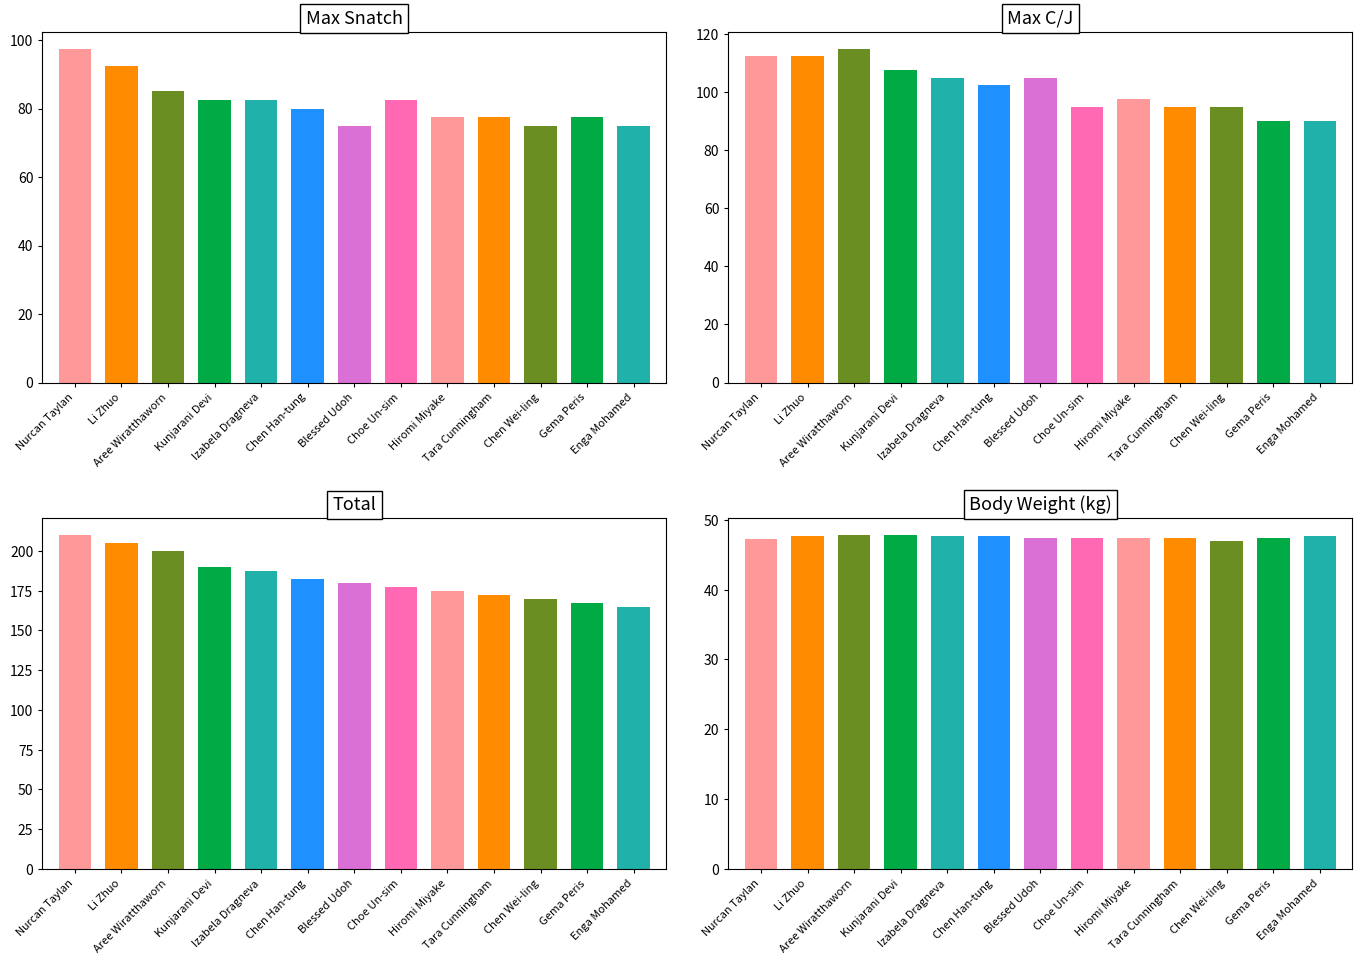

What is the smallest value displayed?

47.0